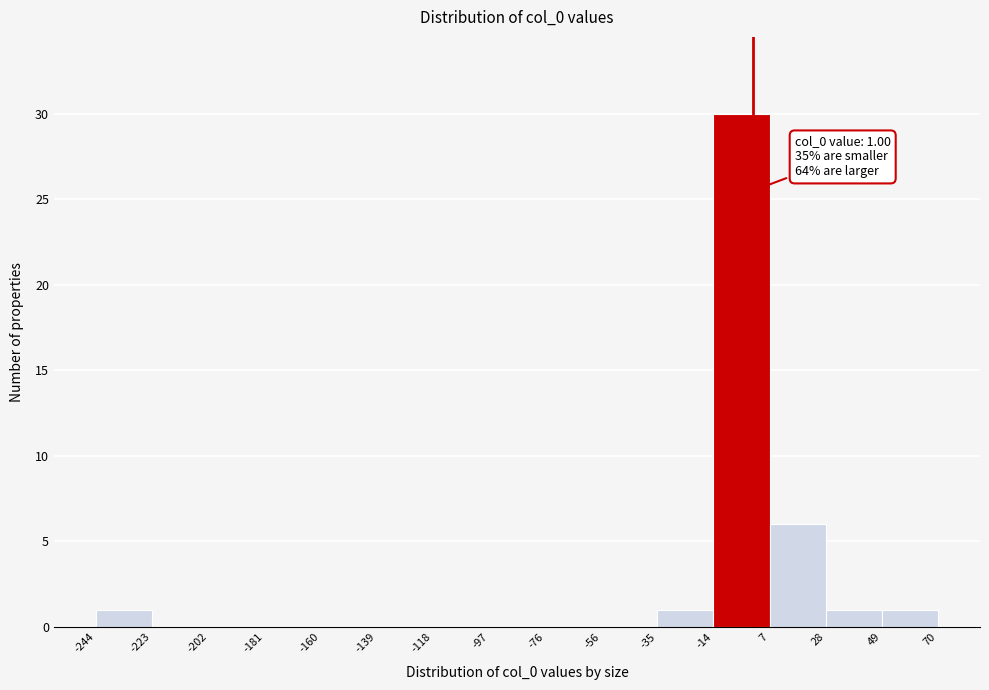

Over which range of the x-axis is the bar tallest?

-14 to 7